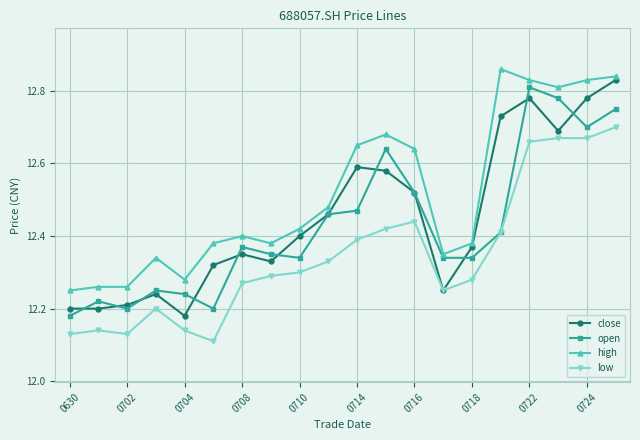

Which series has the largest total across all categories?

high